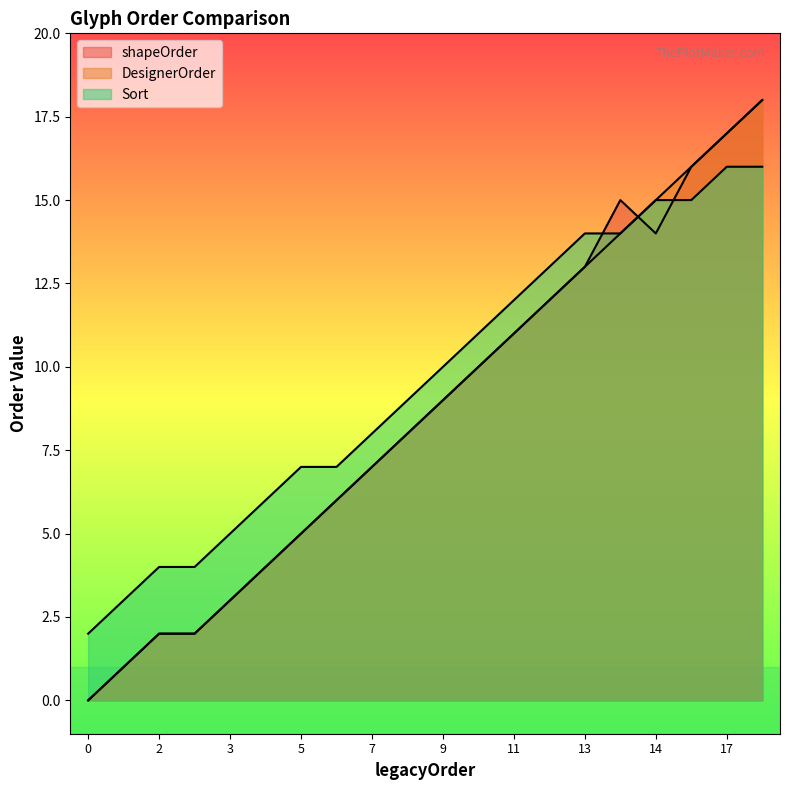

At how many categories does at least one series exceed 4?

16